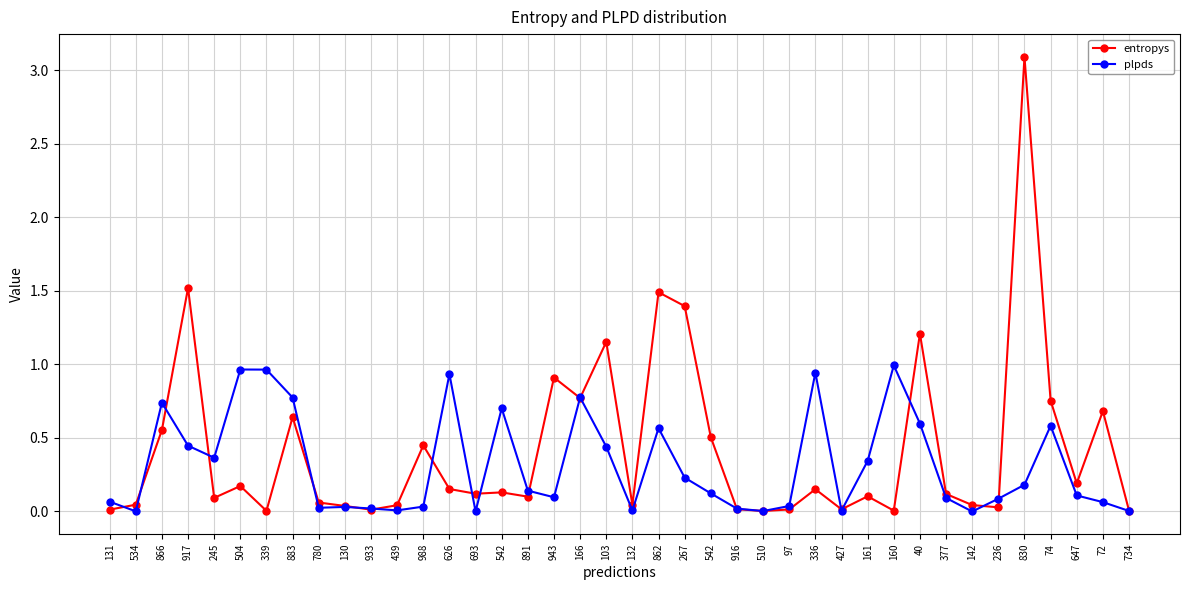

At which label is entropys closest to 1?

943